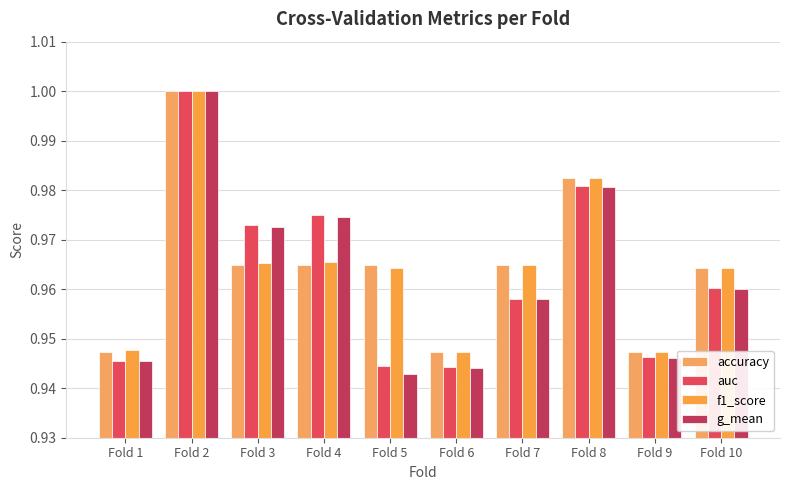

The accuracy series shows 1.5 at Fold 4. True or false?

False